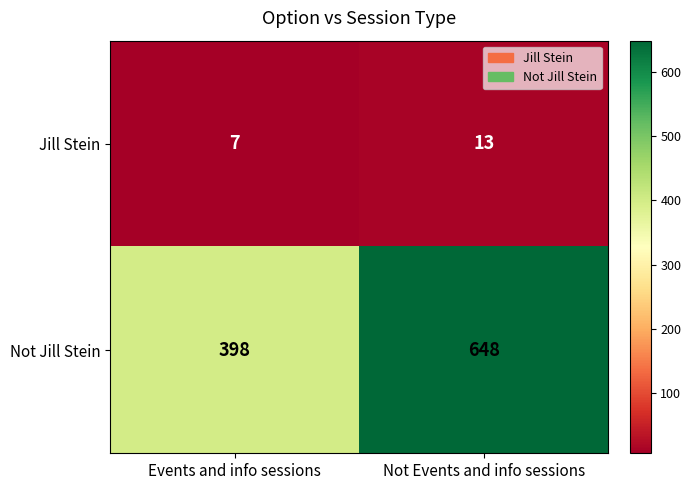

List the series in order of their peak value, highest first.

Not Jill Stein, Jill Stein